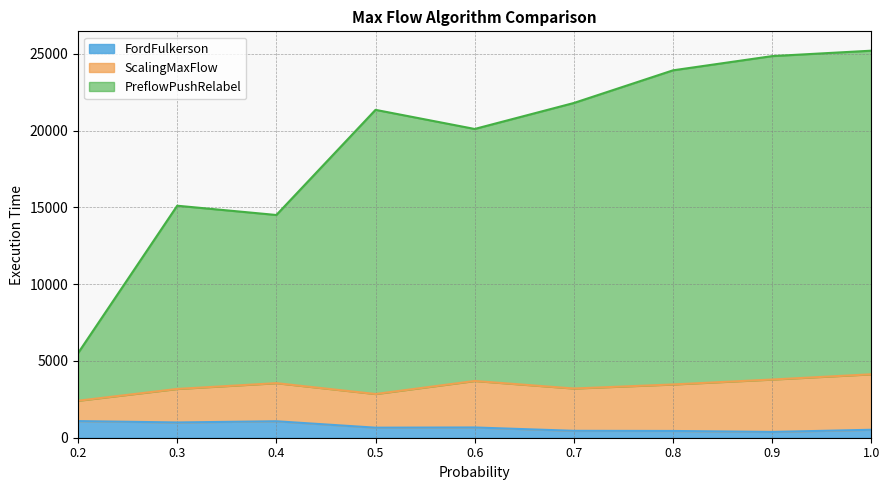

What is the total value across all series at 0.6?

20105